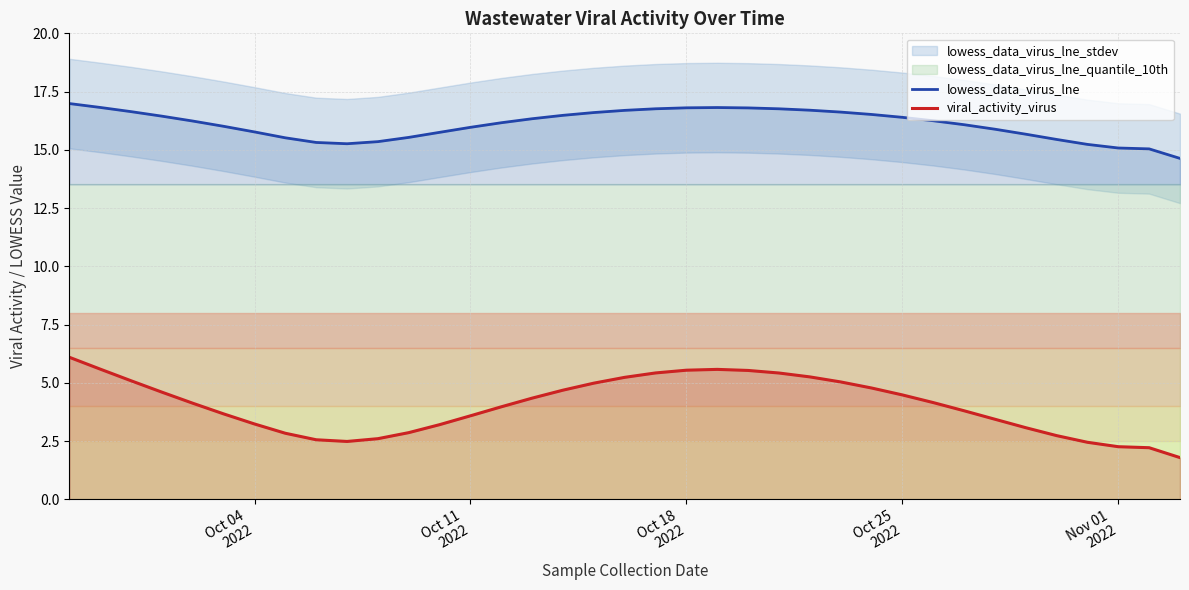

True or false: lowess_data_virus_lne and viral_activity_virus cross at least once.

False